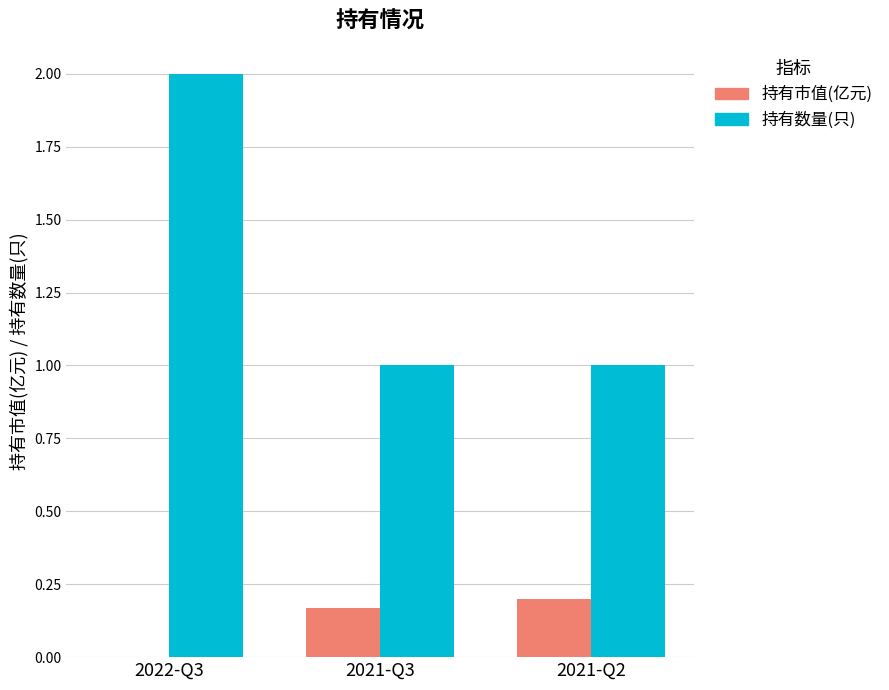

Count the number of data series in this chart.

2